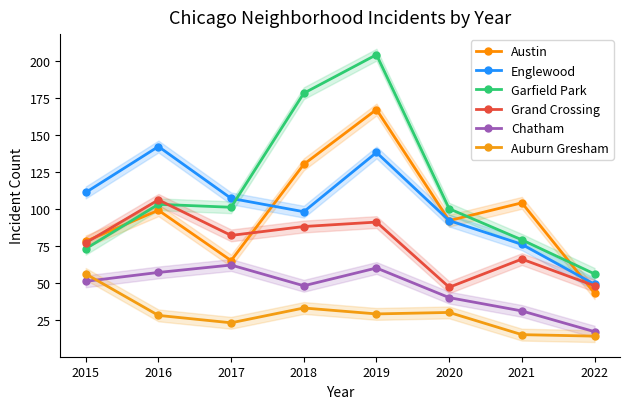

Is it true that Auburn Gresham equals 56 at 2015?

True